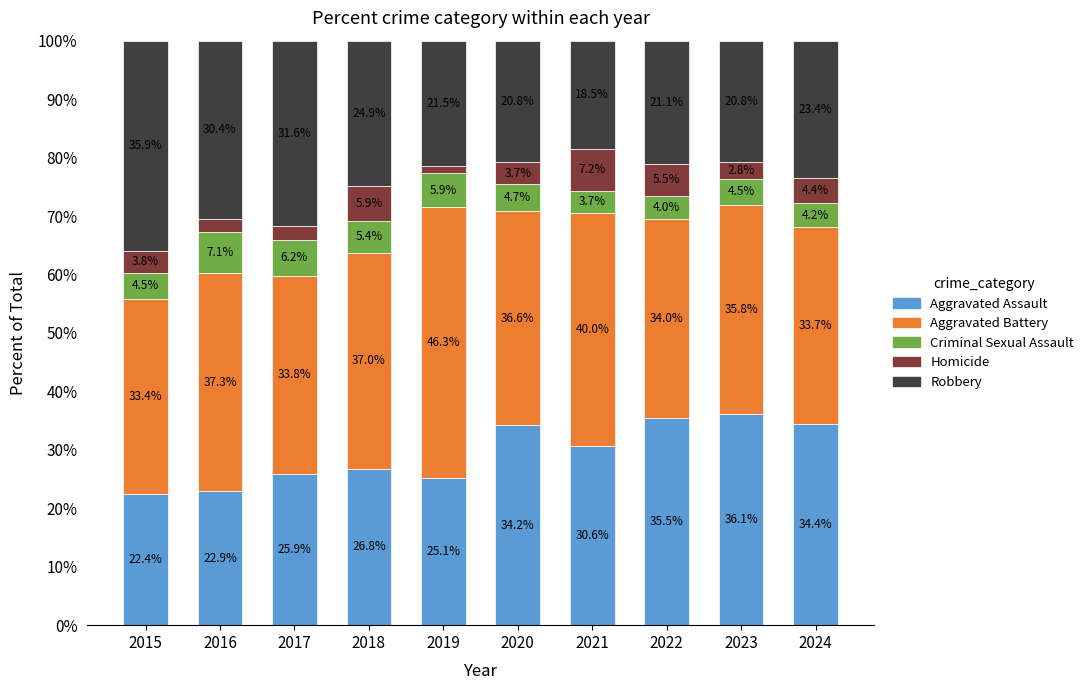

The value of Aggravated Assault at 2022 is 35.5. True or false?

True